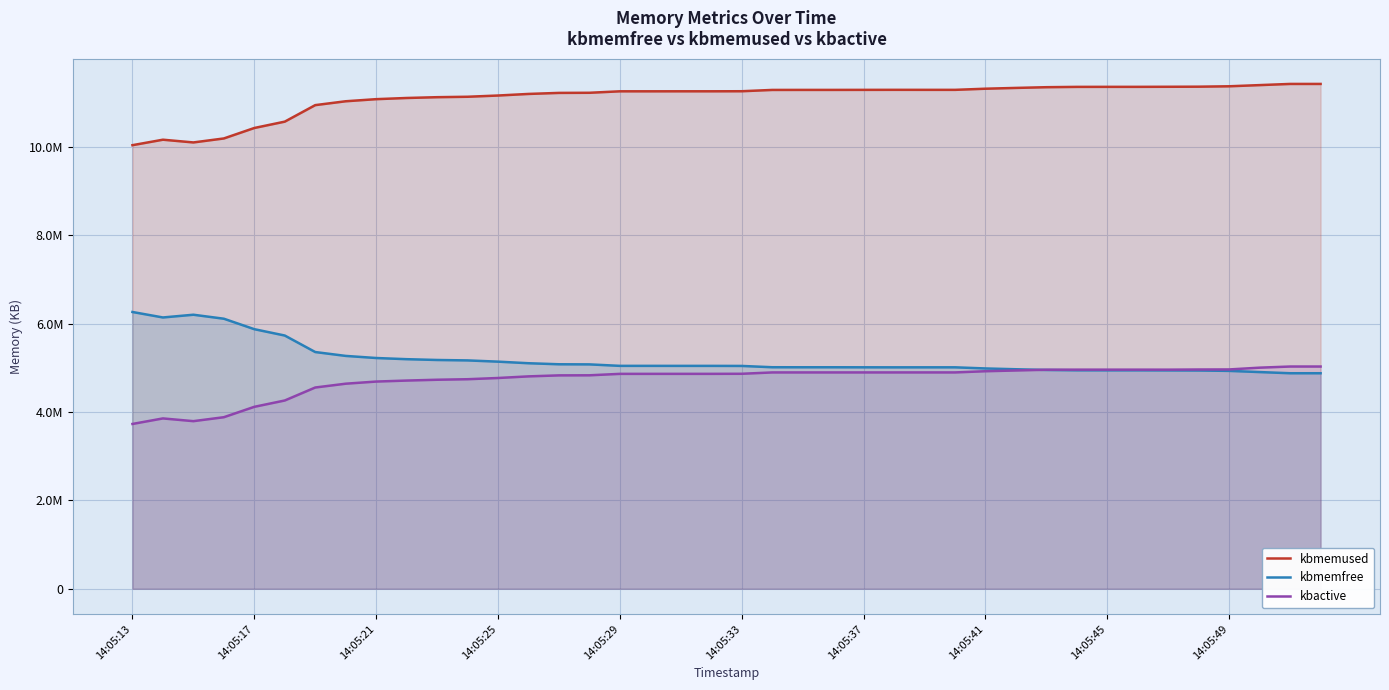

Between 17 and 34, which is larger?

34